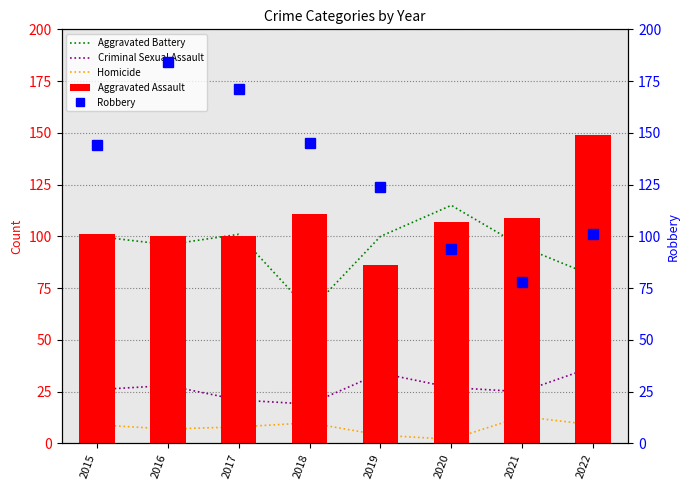

How many groups of bars are there?

8